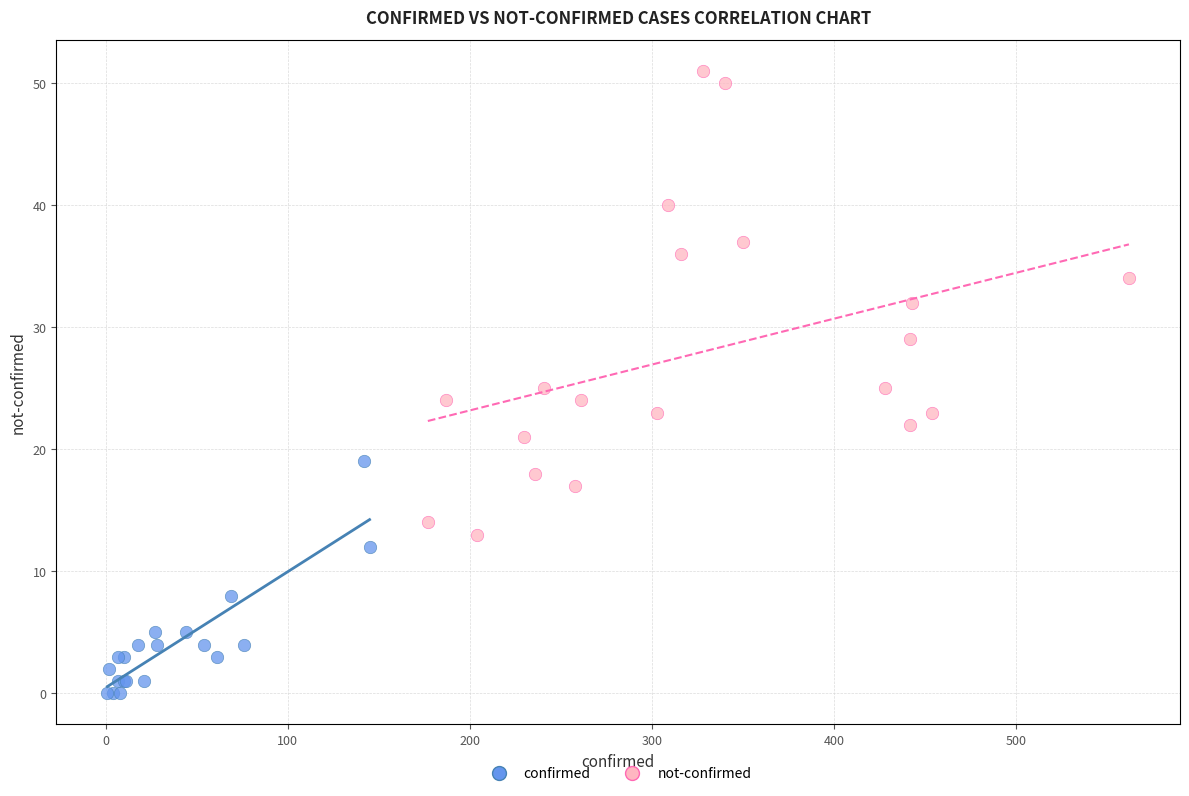

Which series has the largest Y range (max minus min)?

not-confirmed